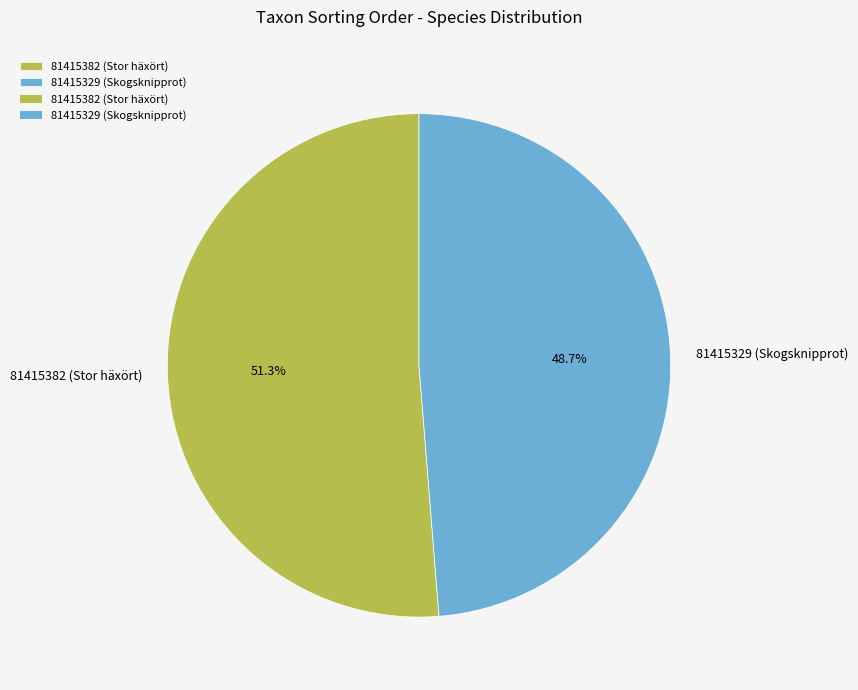

What is the ratio of the value at 81415382 (Stor häxört) to the value at 81415329 (Skogsknipprot)?

1.1